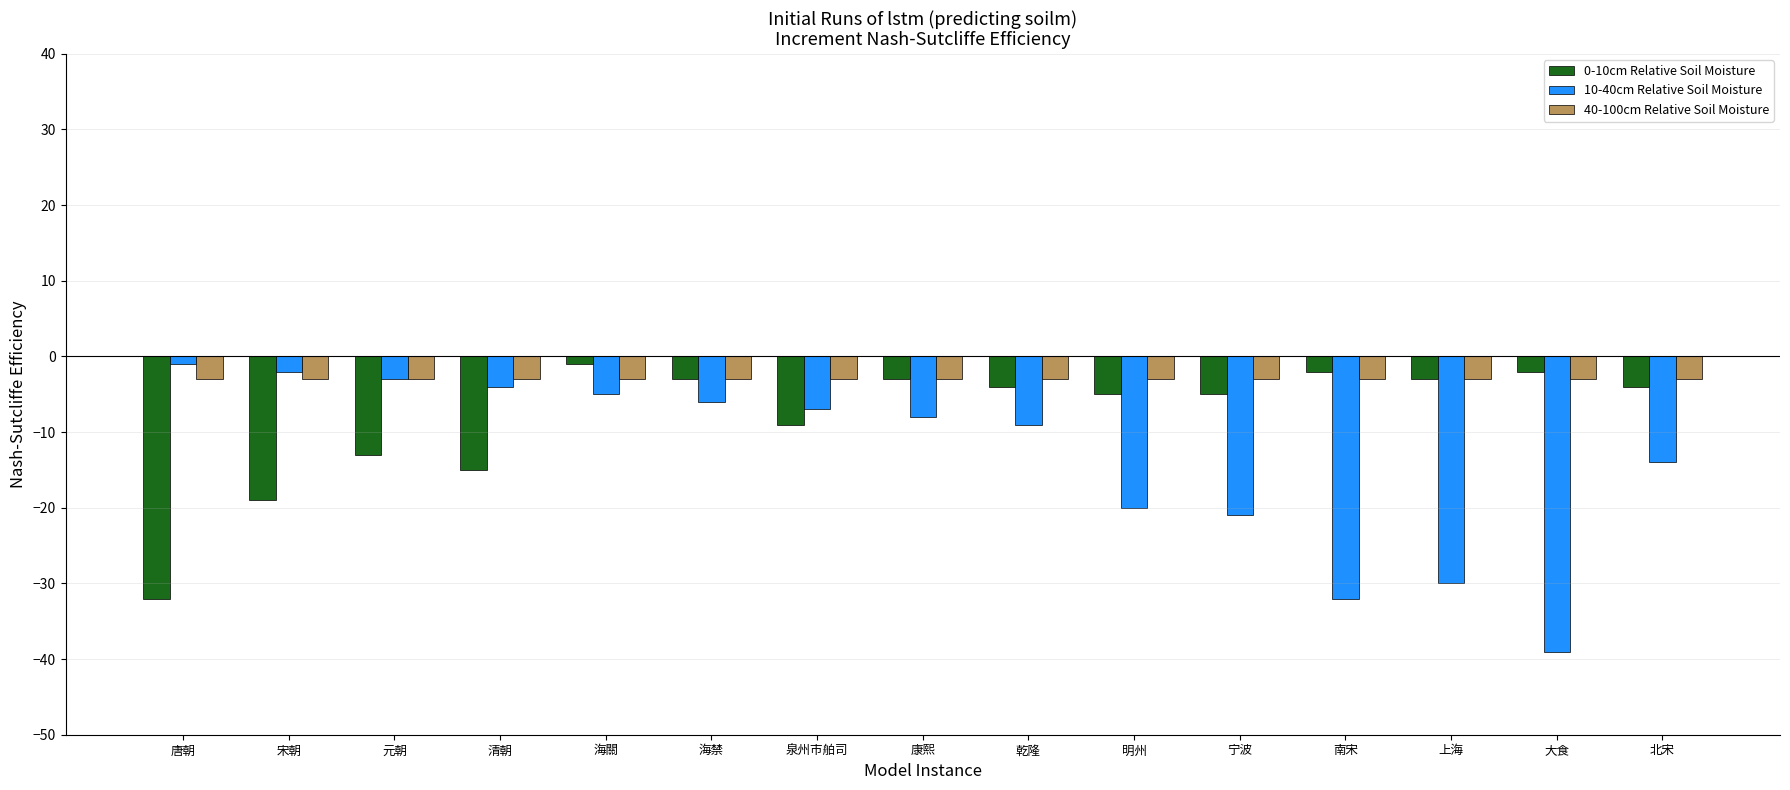

What value does the 0-10cm Relative Soil Moisture series have at 海禁?

-3